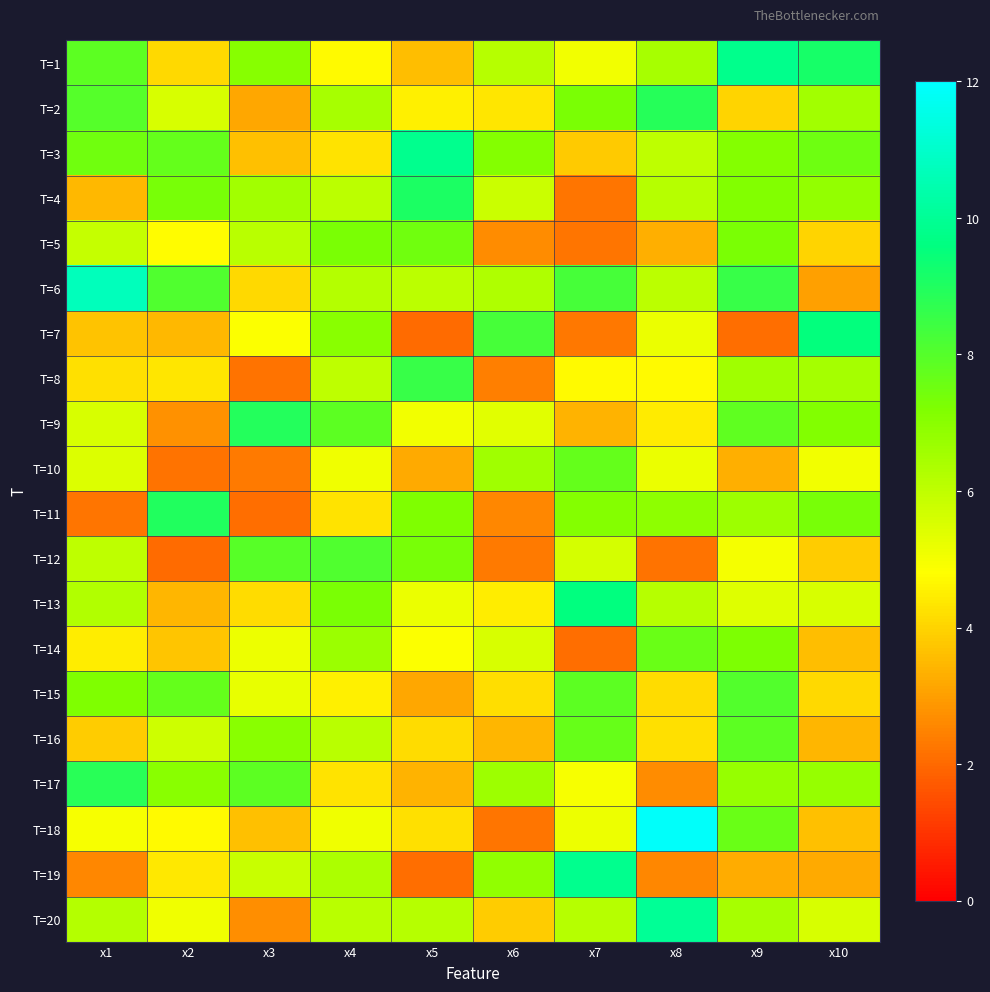

At how many categories does at least one series exceed 7?

10